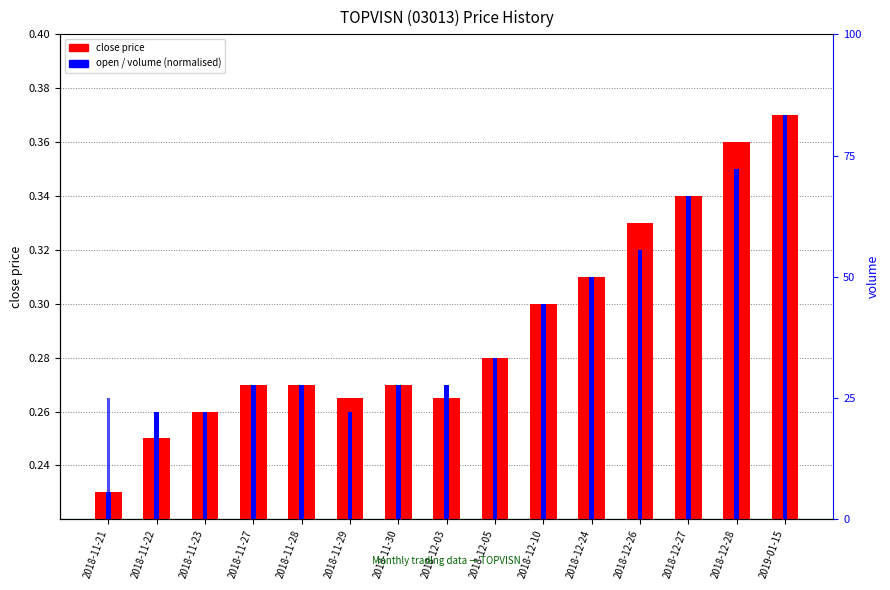

True or false: close price has a value of 0.0 at 2018-11-23.

False